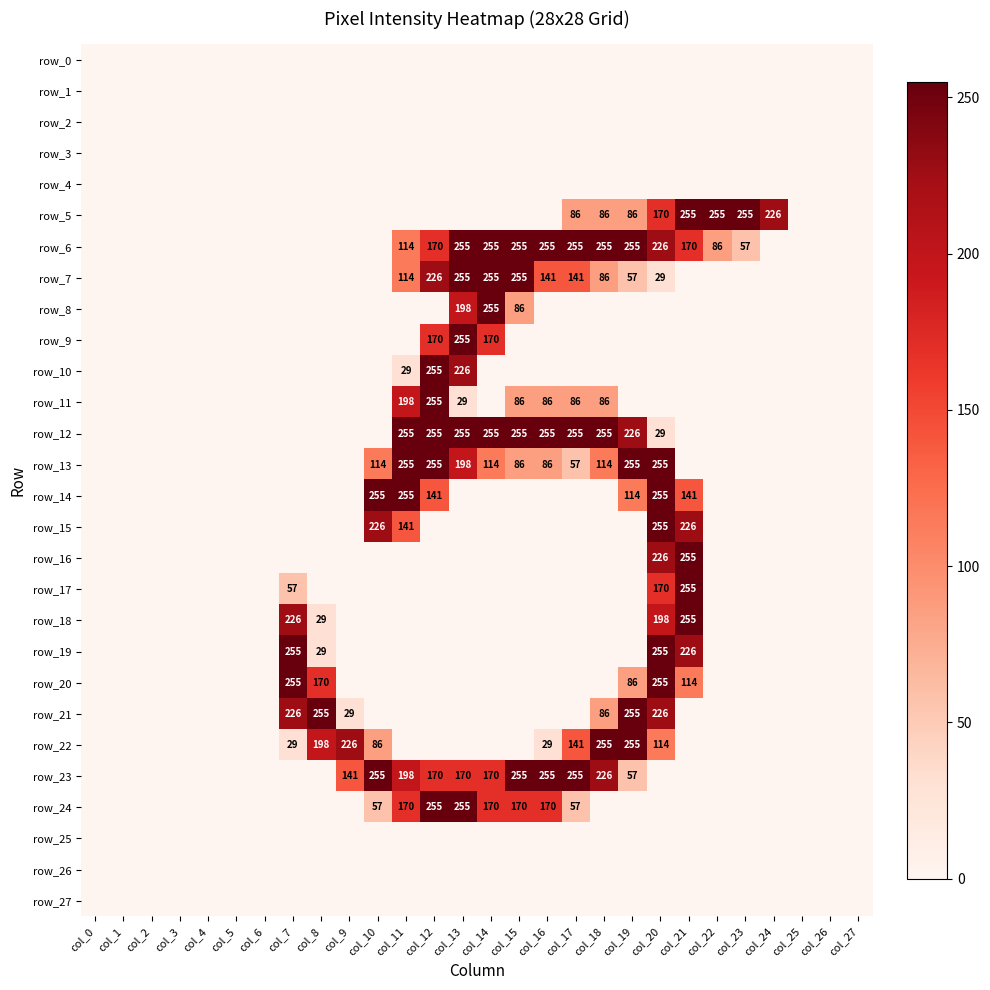

How many categories are shown in the chart?

28